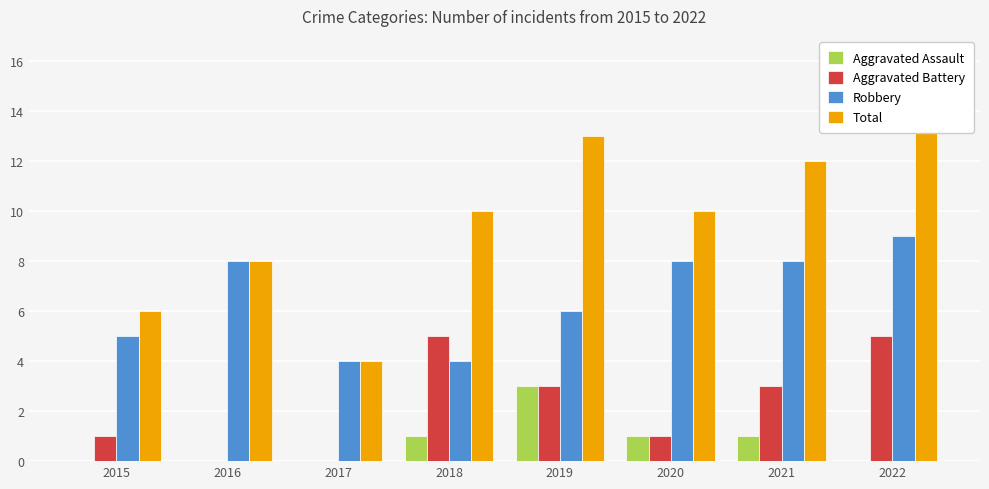

What is the difference between the maximum and minimum values in the Aggravated Assault series?

3